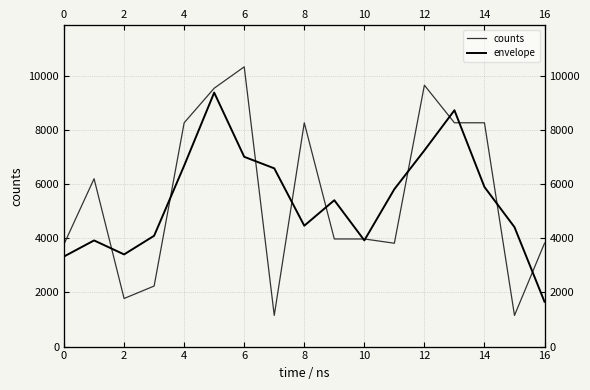

At which label does envelope reach its minimum?

16